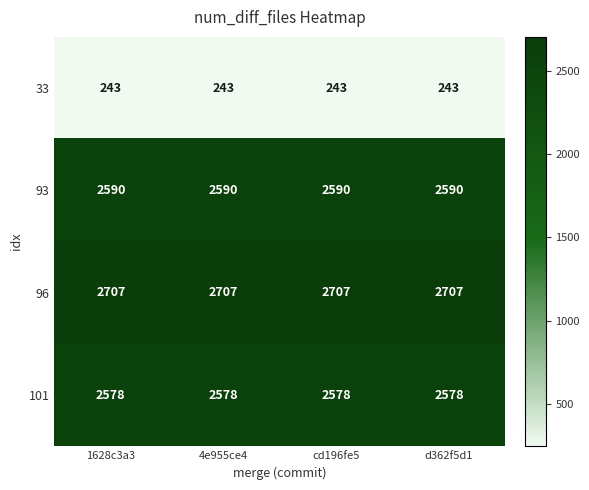

Which series has the largest total across all categories?

96